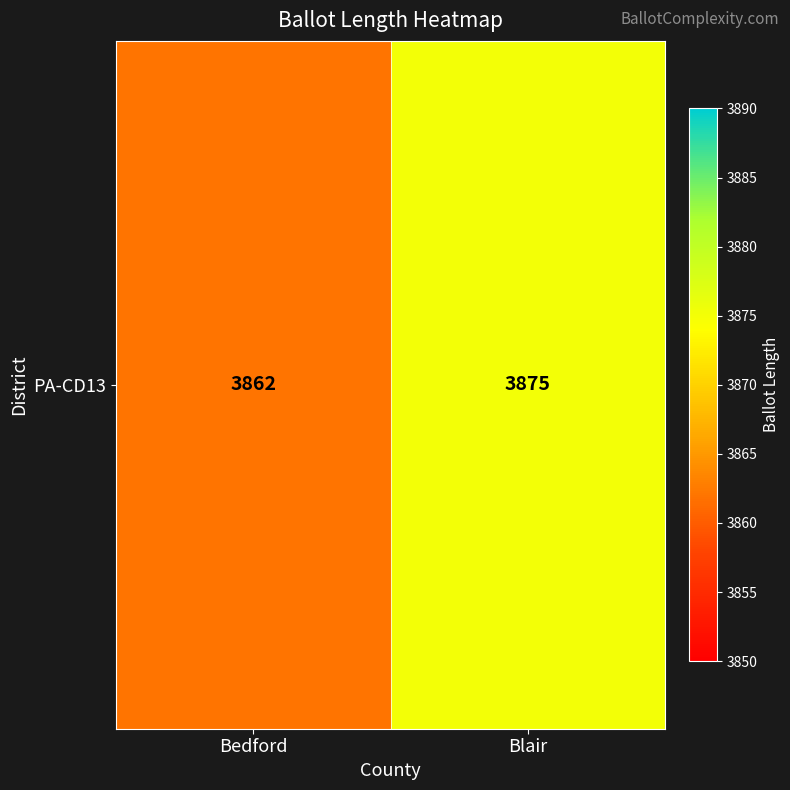

Reading left to right, extract all data points from this chart.

3862	3875